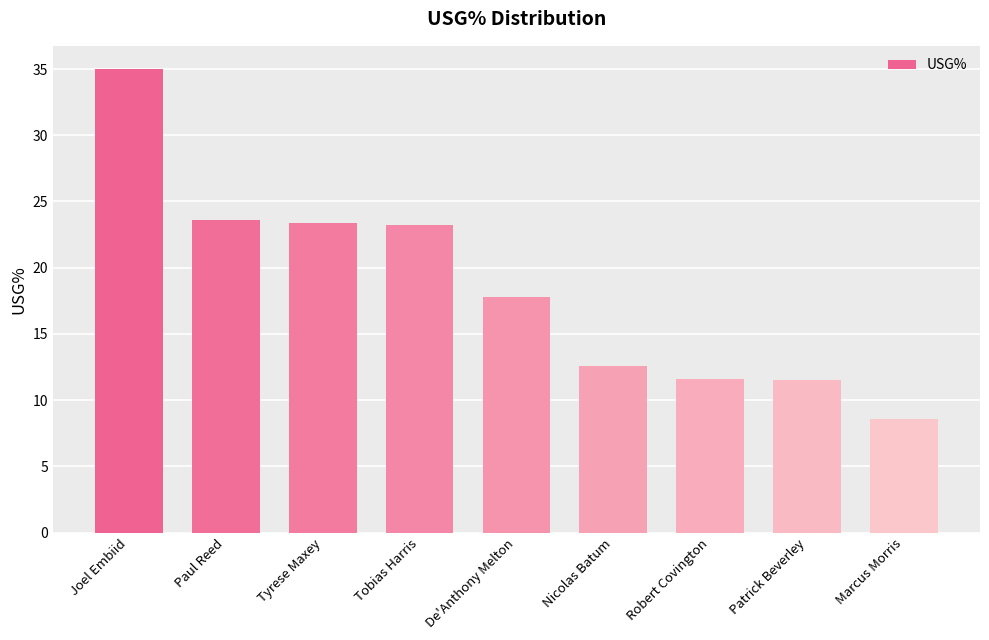

What is the smallest value displayed?

8.6